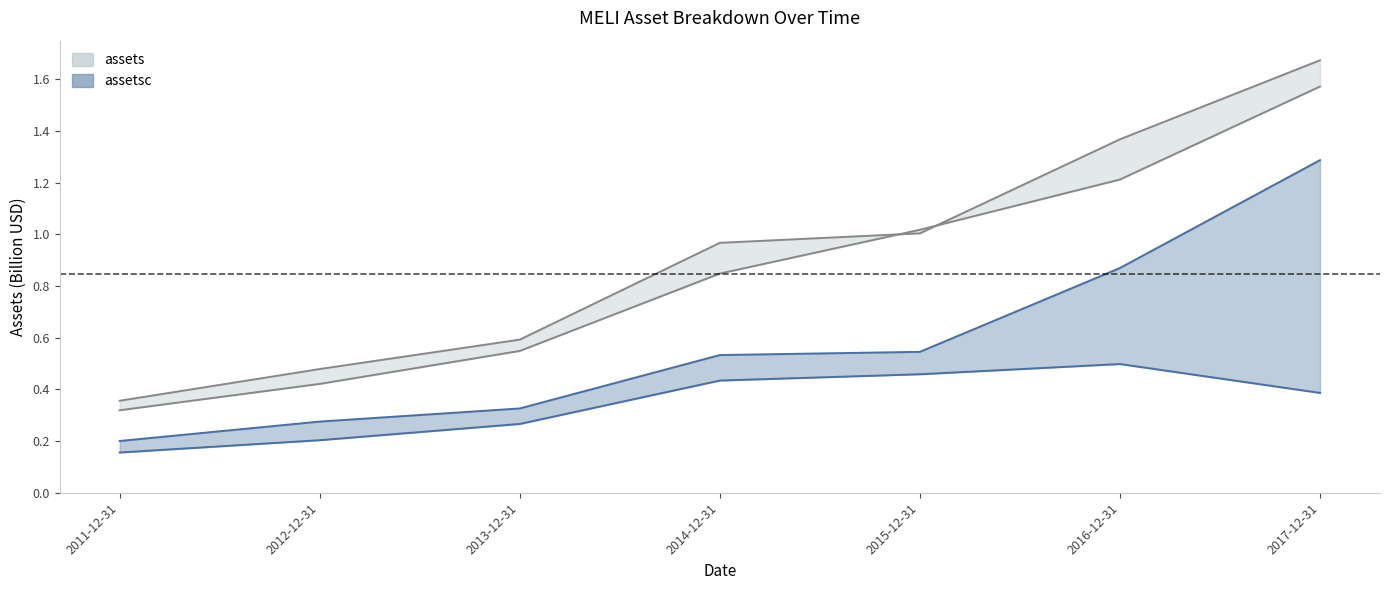

What is the maximum value shown in the chart?

1.7